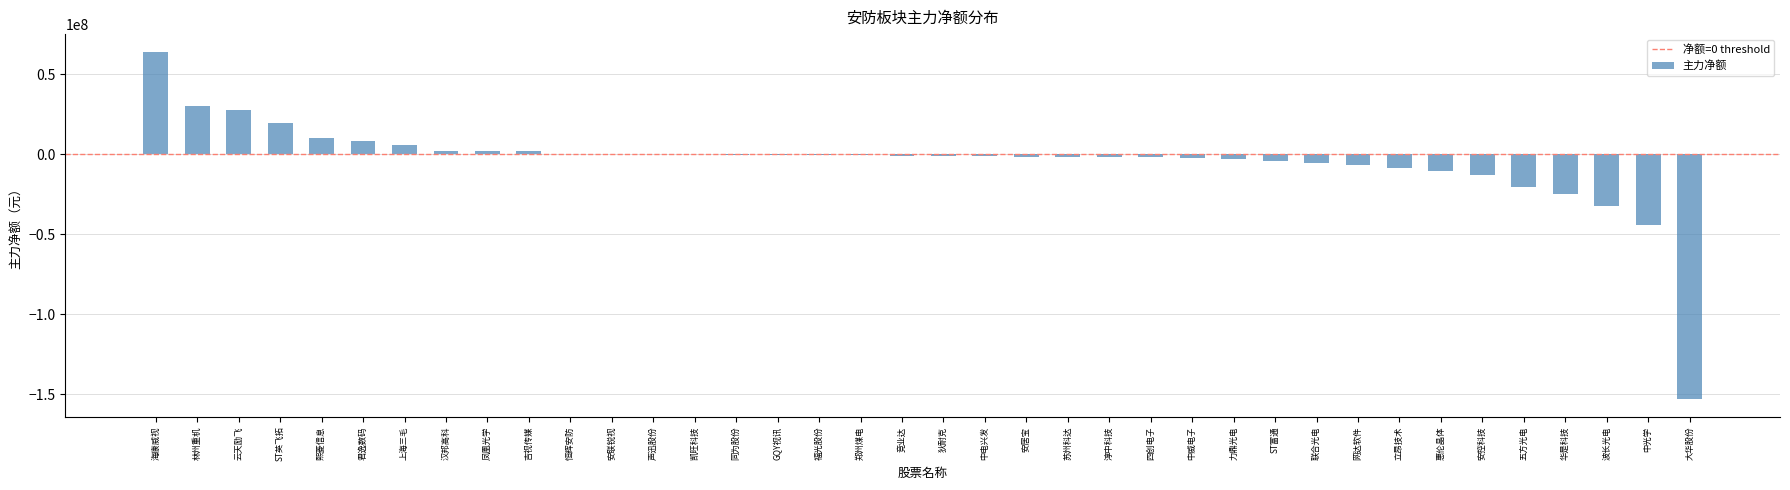

Which has a higher value, 汉邦高科 or 中光学?

汉邦高科